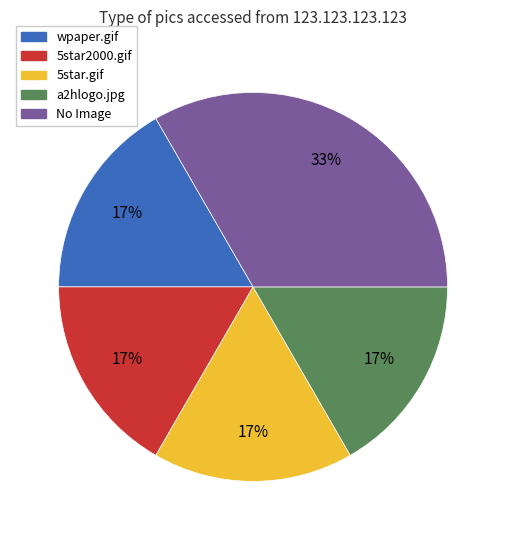

Which category has the biggest portion of the pie?

No Image